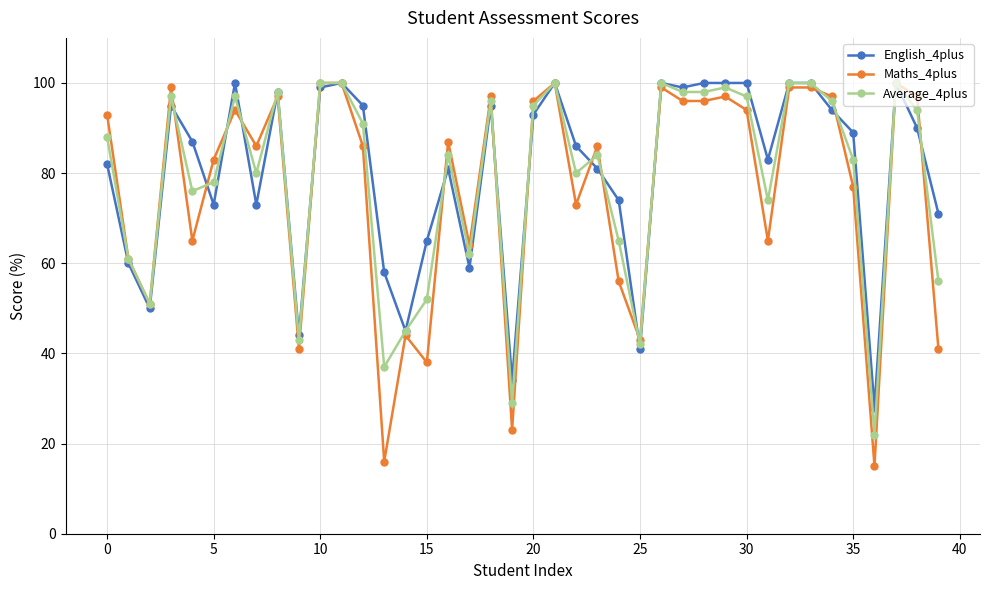

True or false: English_4plus has more than 2 interior local peaks.

True